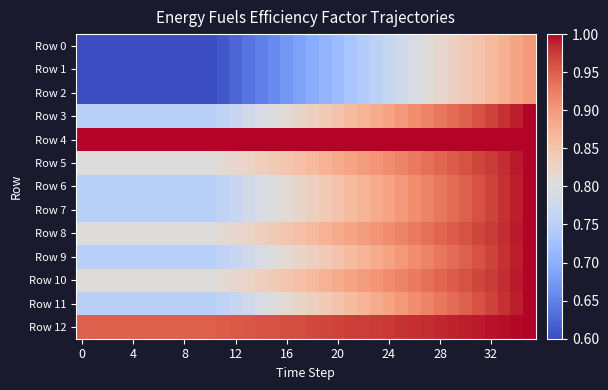

How many series are shown in this chart?

13